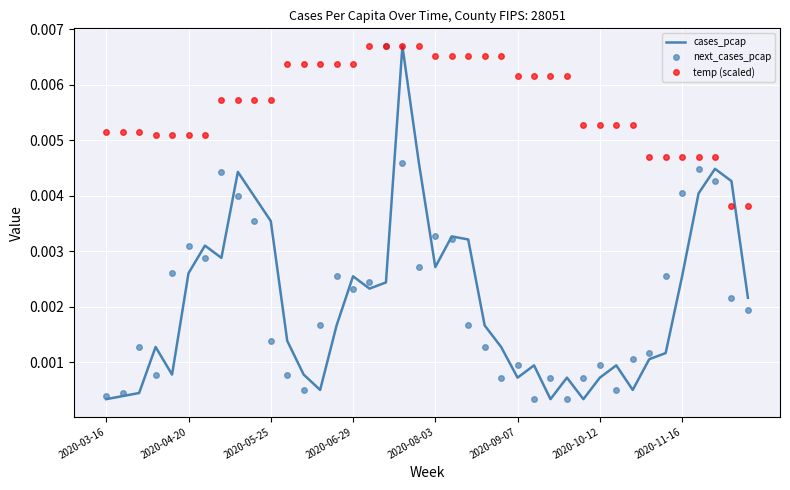

Which series has the largest total across all categories?

temp (scaled)